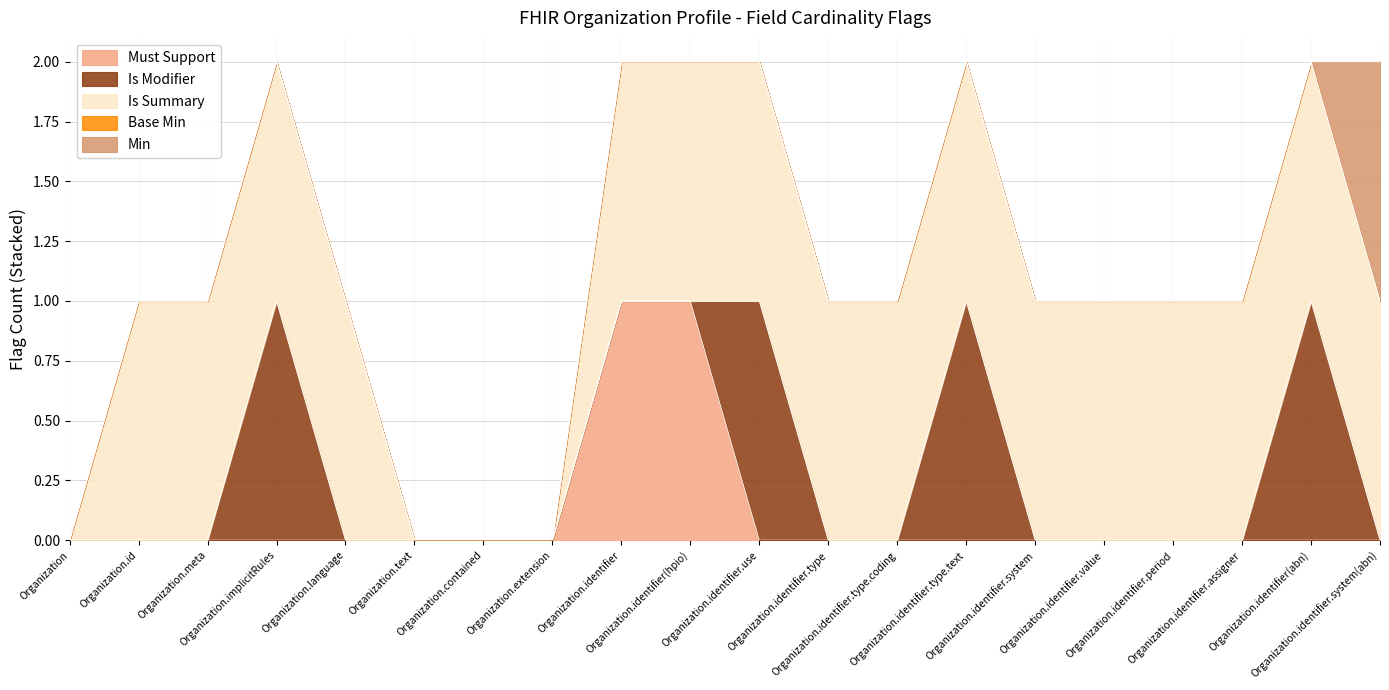

True or false: Base Min has more than 1 points higher than both neighbors.

False